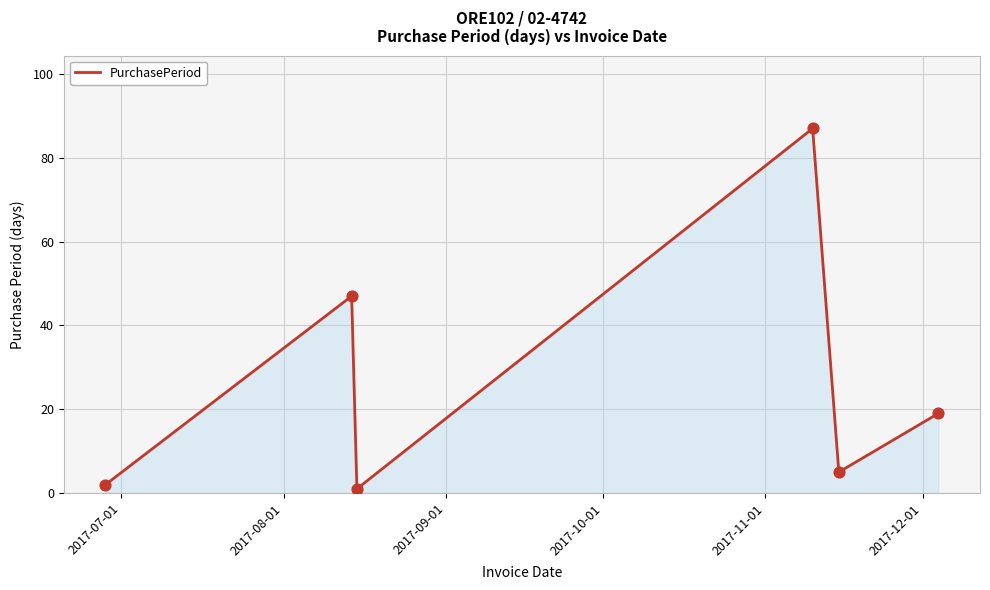

How many interior local valleys (lower than both neighbors) does the data have?

2